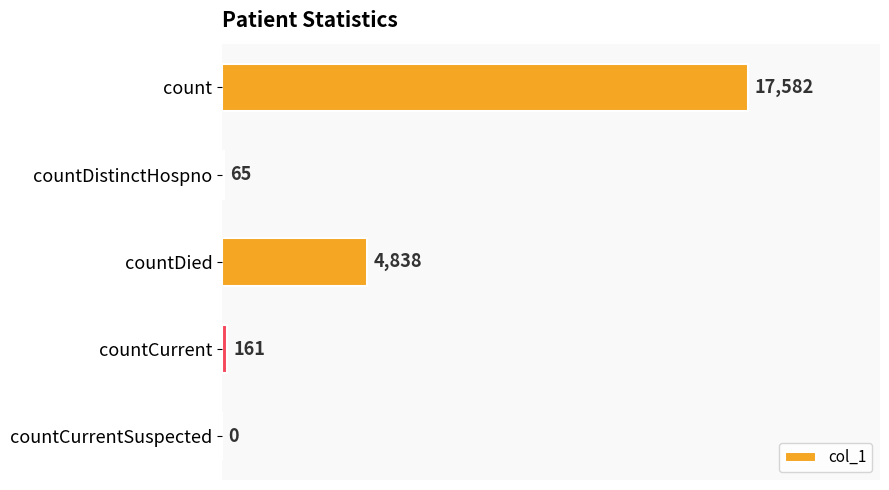

What is the sum of all values?

22646